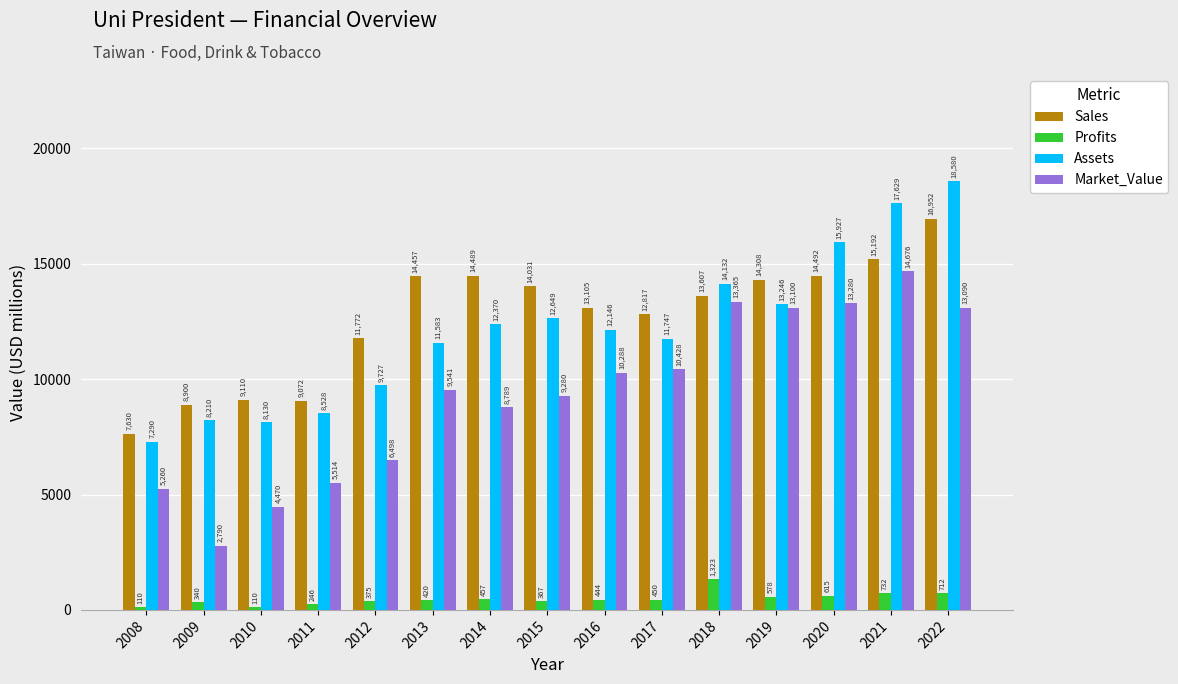

How many data points does each series have?

15